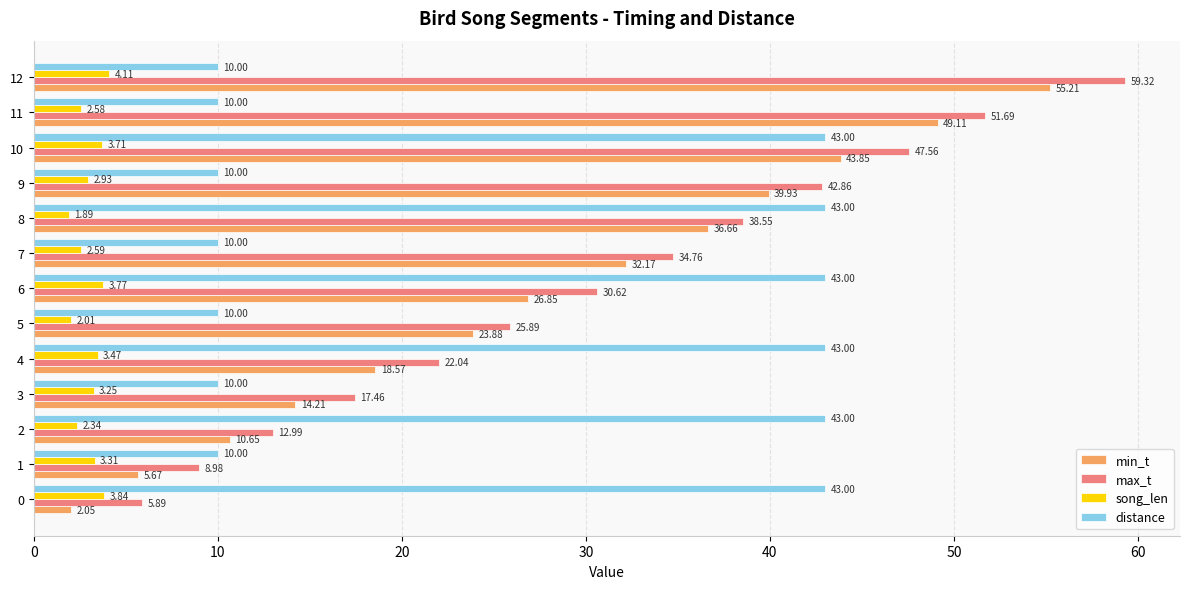

Which series has the largest range (max minus min)?

max_t